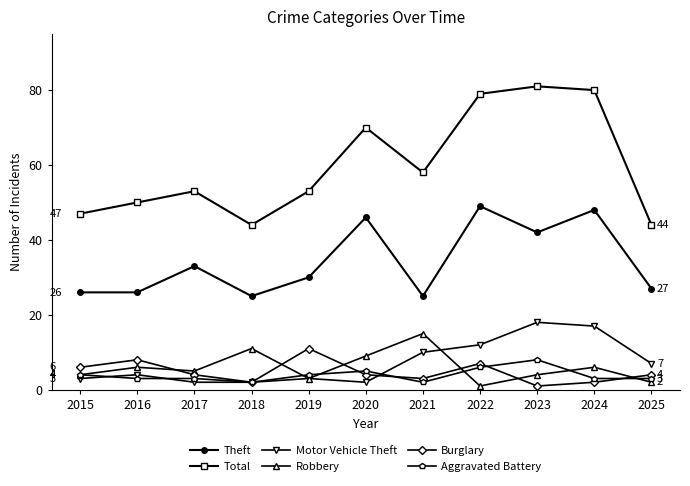

How many data points in Robbery are less than 5?

5